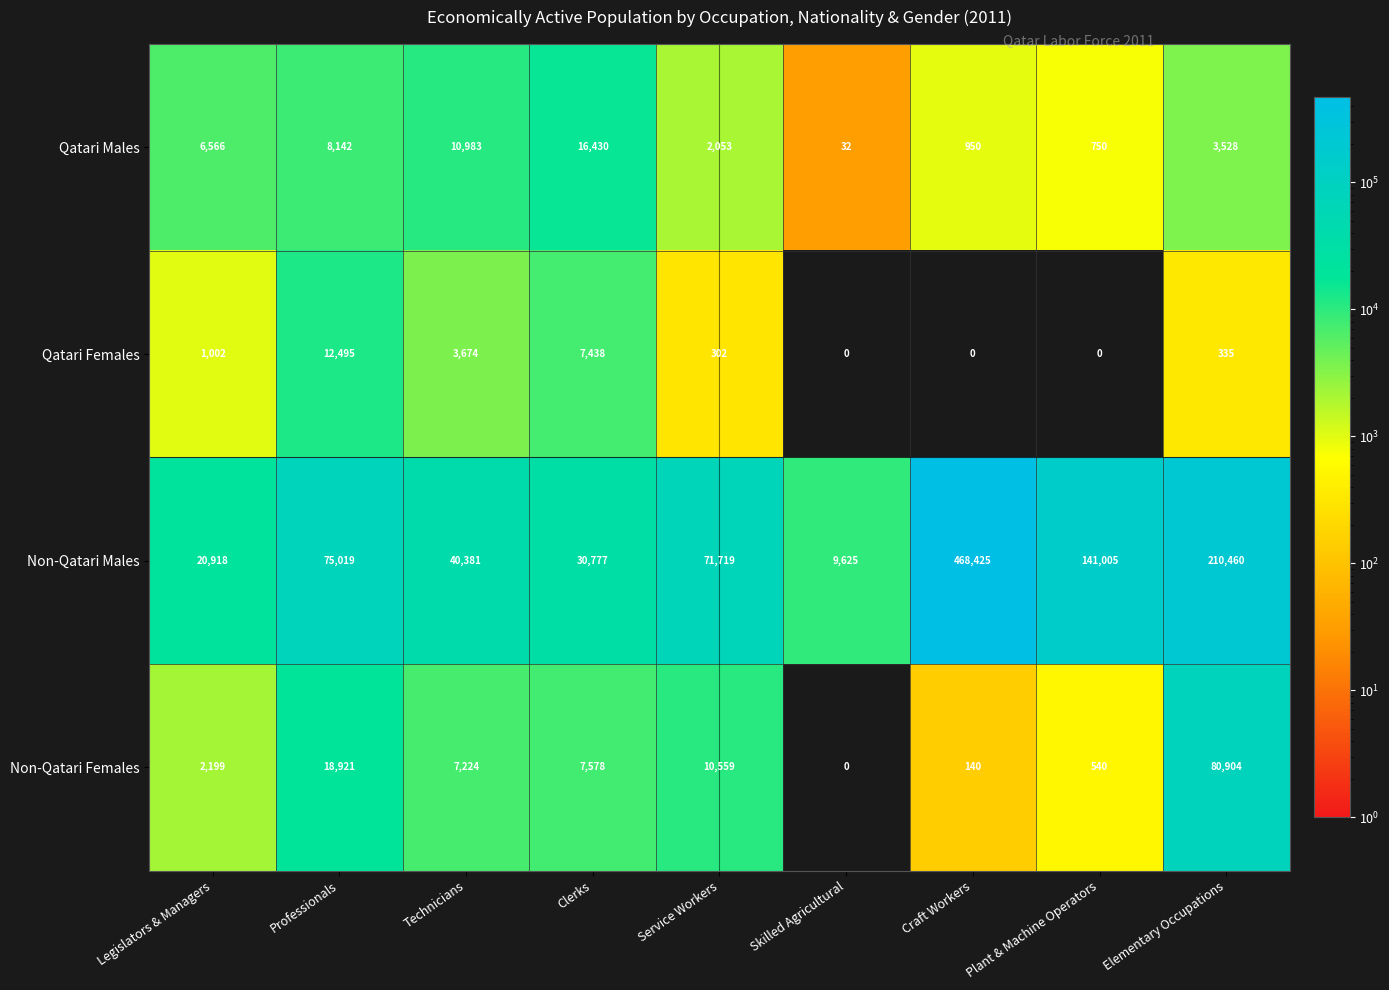

At which label is Qatari Females closest to 6247?

Clerks